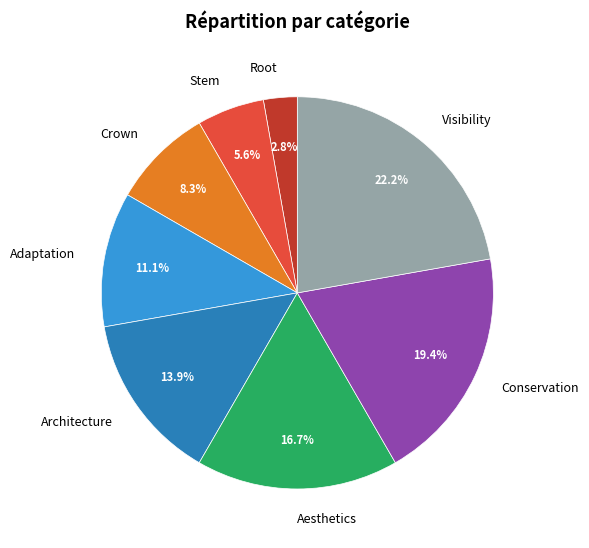

Rank the categories by value from highest to lowest.

Visibility, Conservation, Aesthetics, Architecture, Adaptation, Crown, Stem, Root